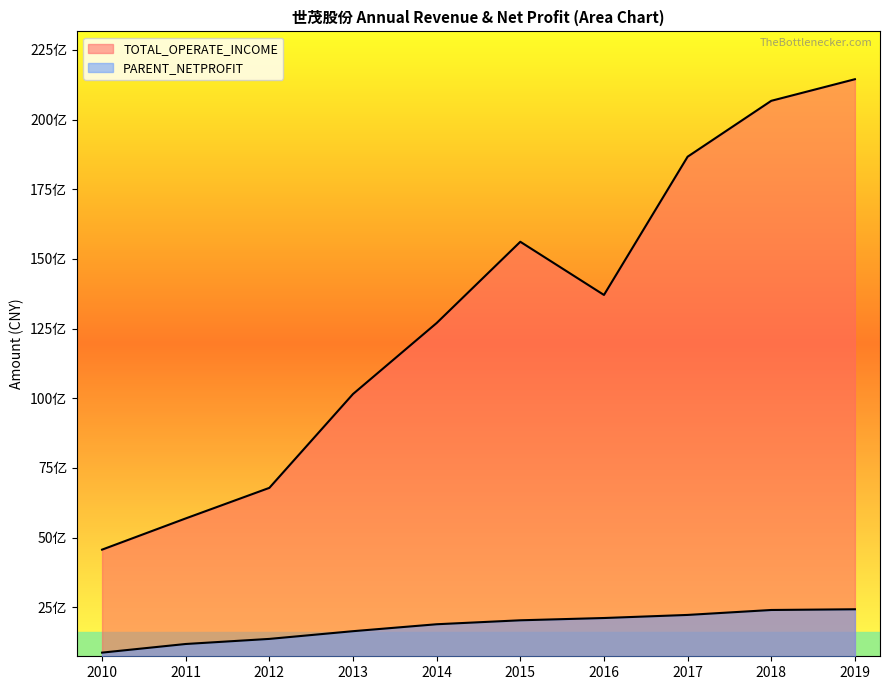

The value at 2011 is 2113358696.7. True or false?

False